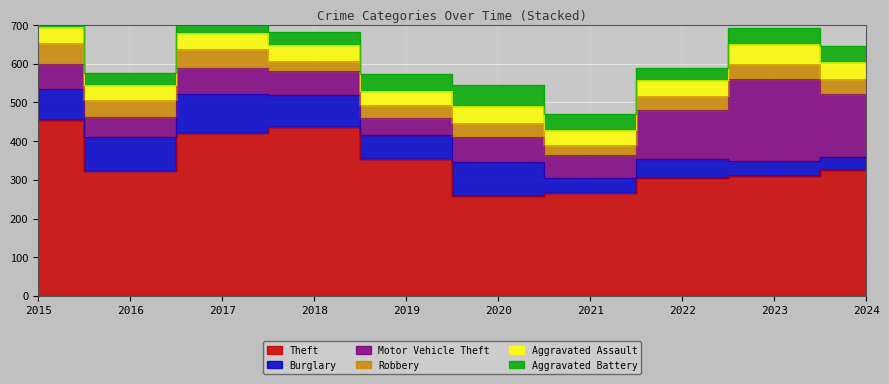

How many interior local peaks does the Burglary series have?

3